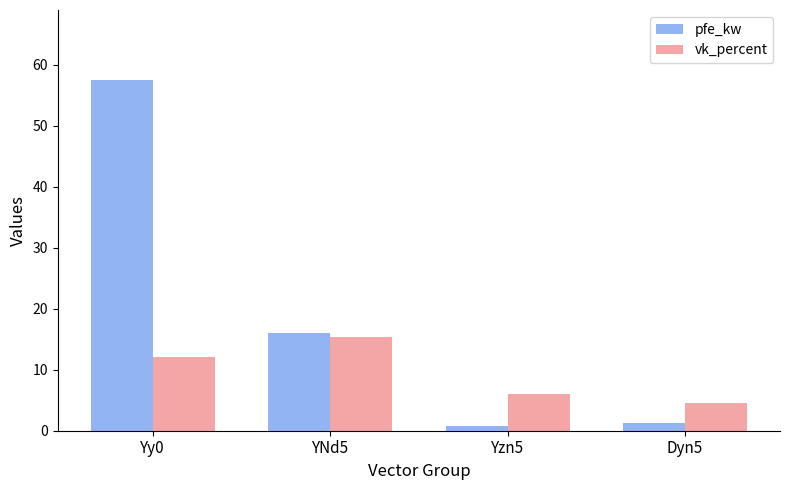

True or false: vk_percent has a value of 16.6 at Yy0.

False